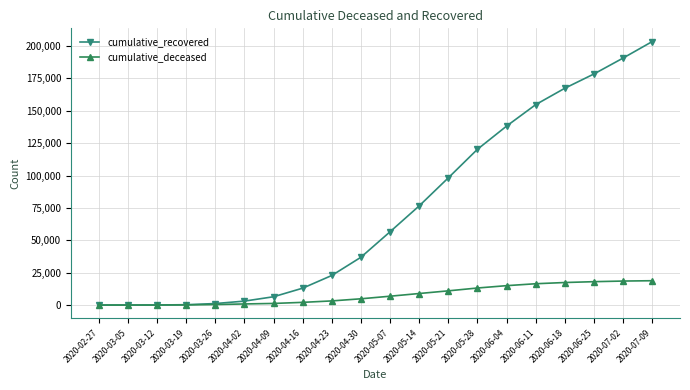

Which series changed the most between 2020-03-12 and 2020-06-18?

cumulative_recovered